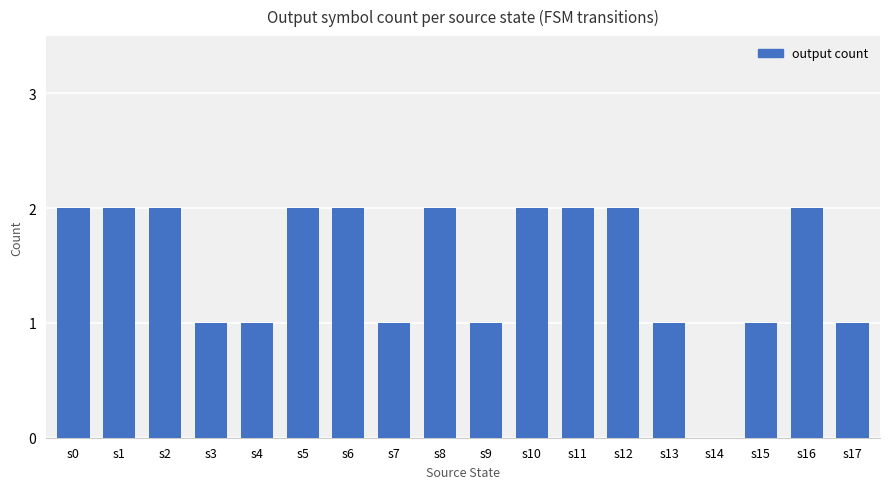

Count the values in the range 1 to 2.

17